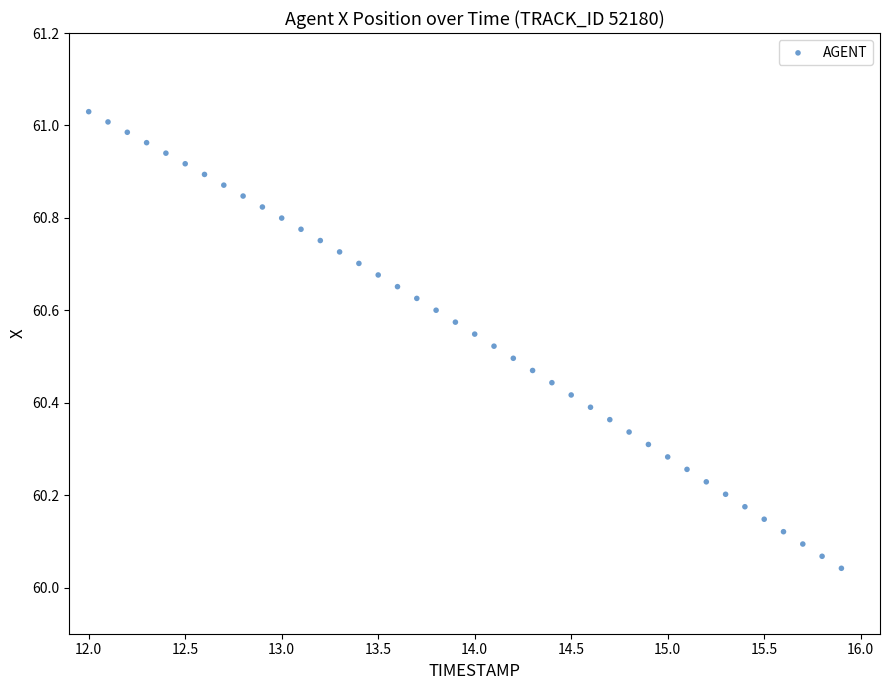

What is the range of X values (max minus min)?

3.9